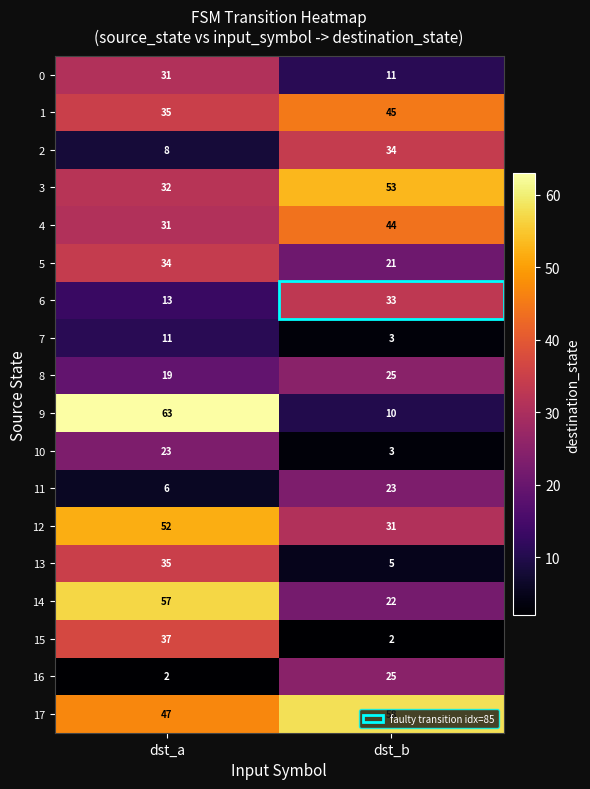

Which category has the lowest value in the 2 series?

dst_a